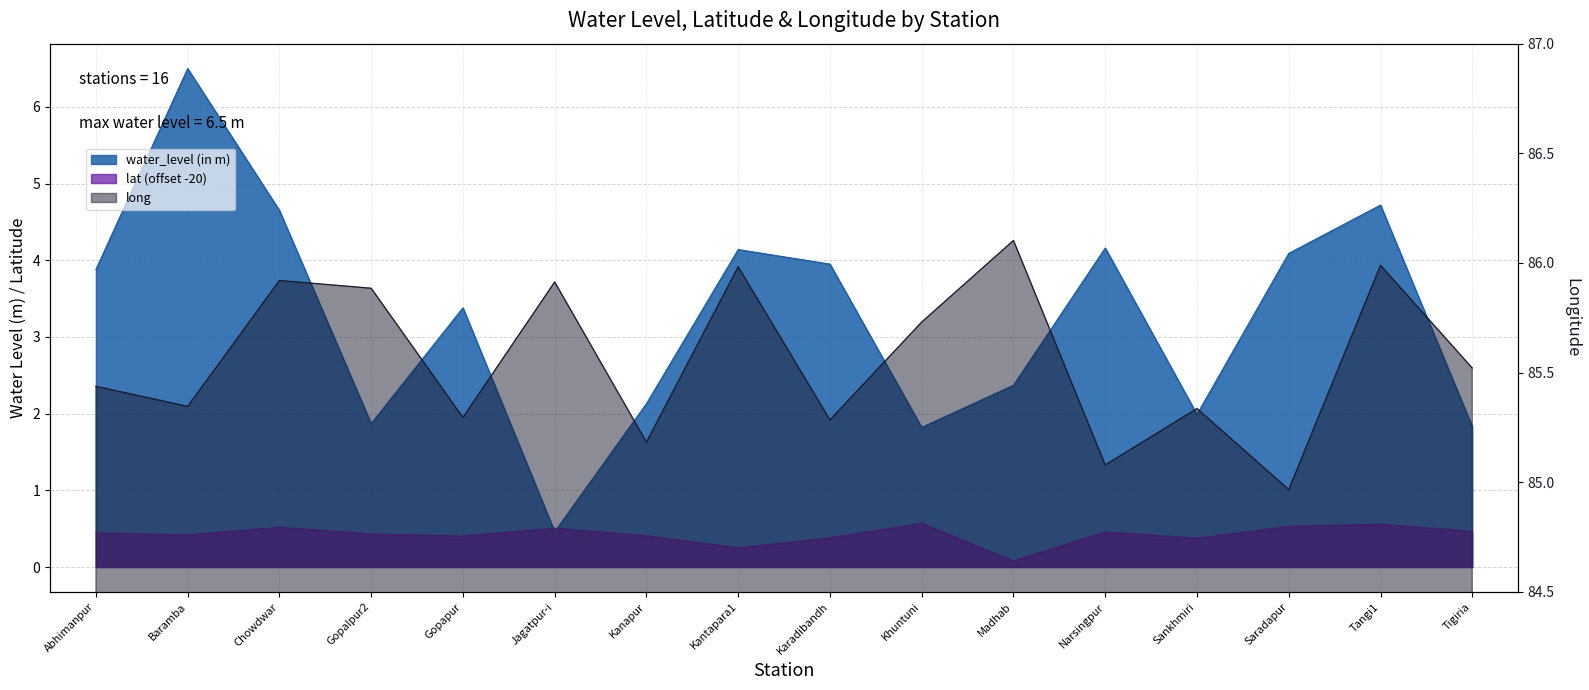

Where is lat nearest to the value 0?

Madhab